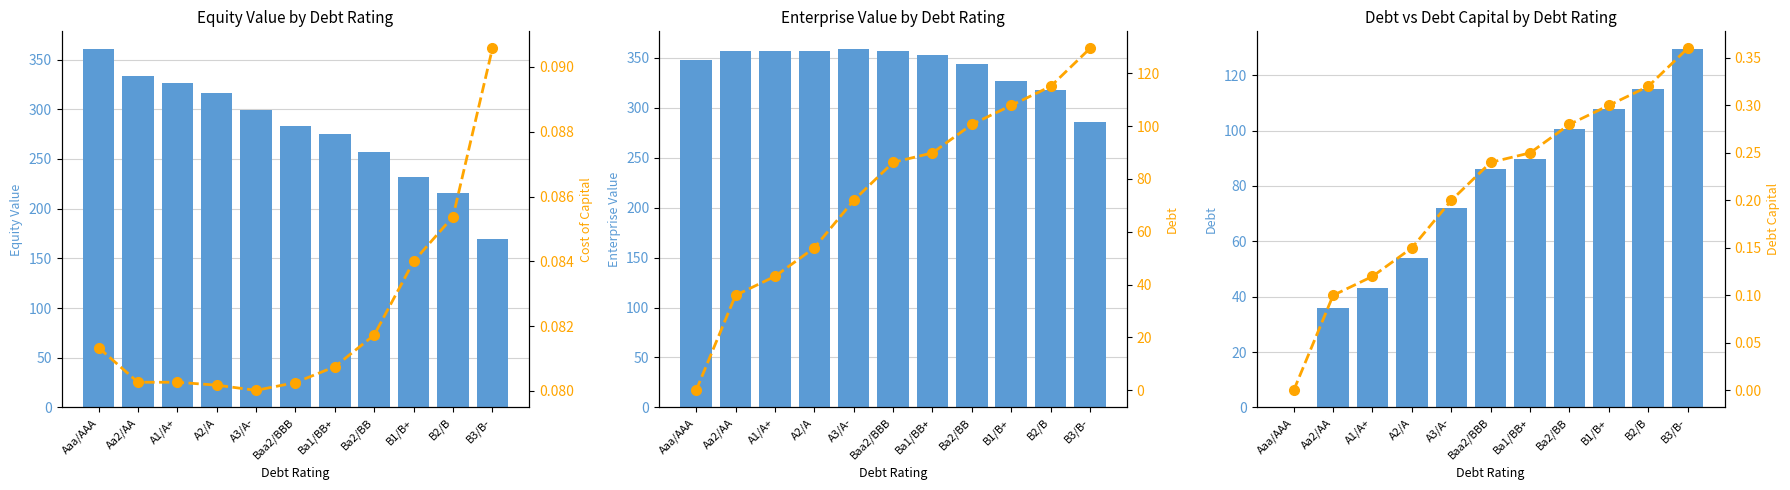

At which category does the chart reach its minimum across all series?

Aaa/AAA